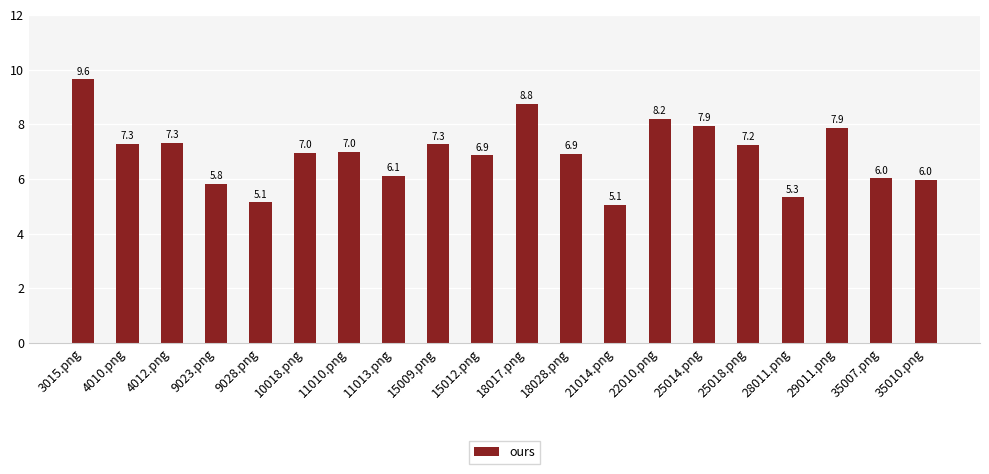

How many values exceed 6?

15